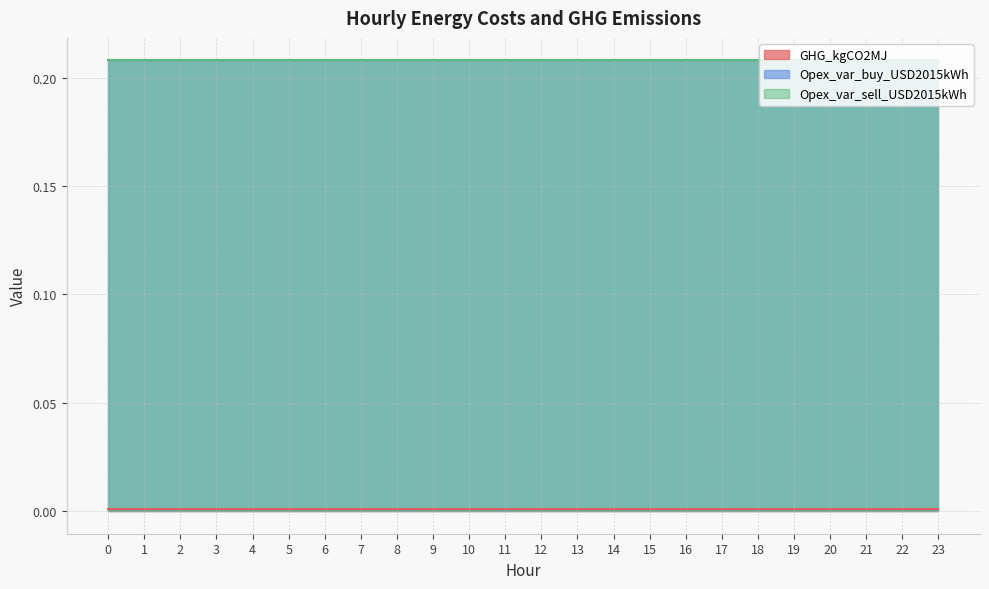

Between 14 and 17, which is larger?

14